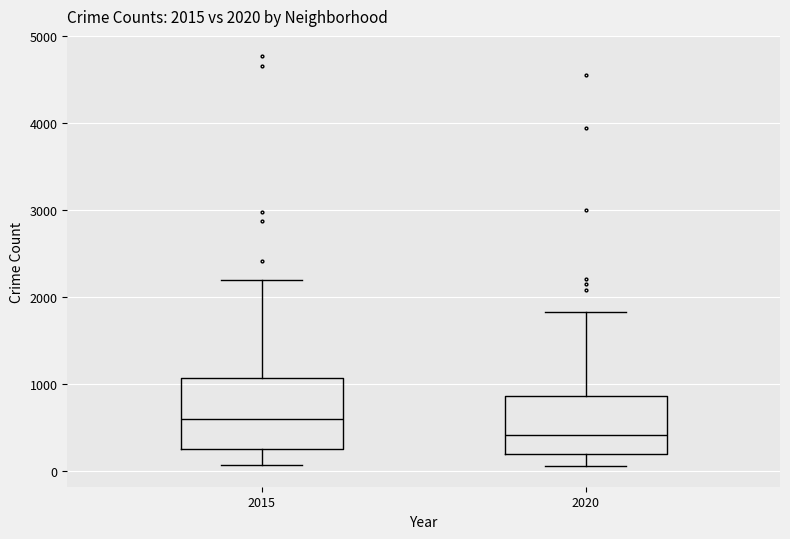

Comparing the boxes themselves (not the whiskers), which one is the tallest?

2015